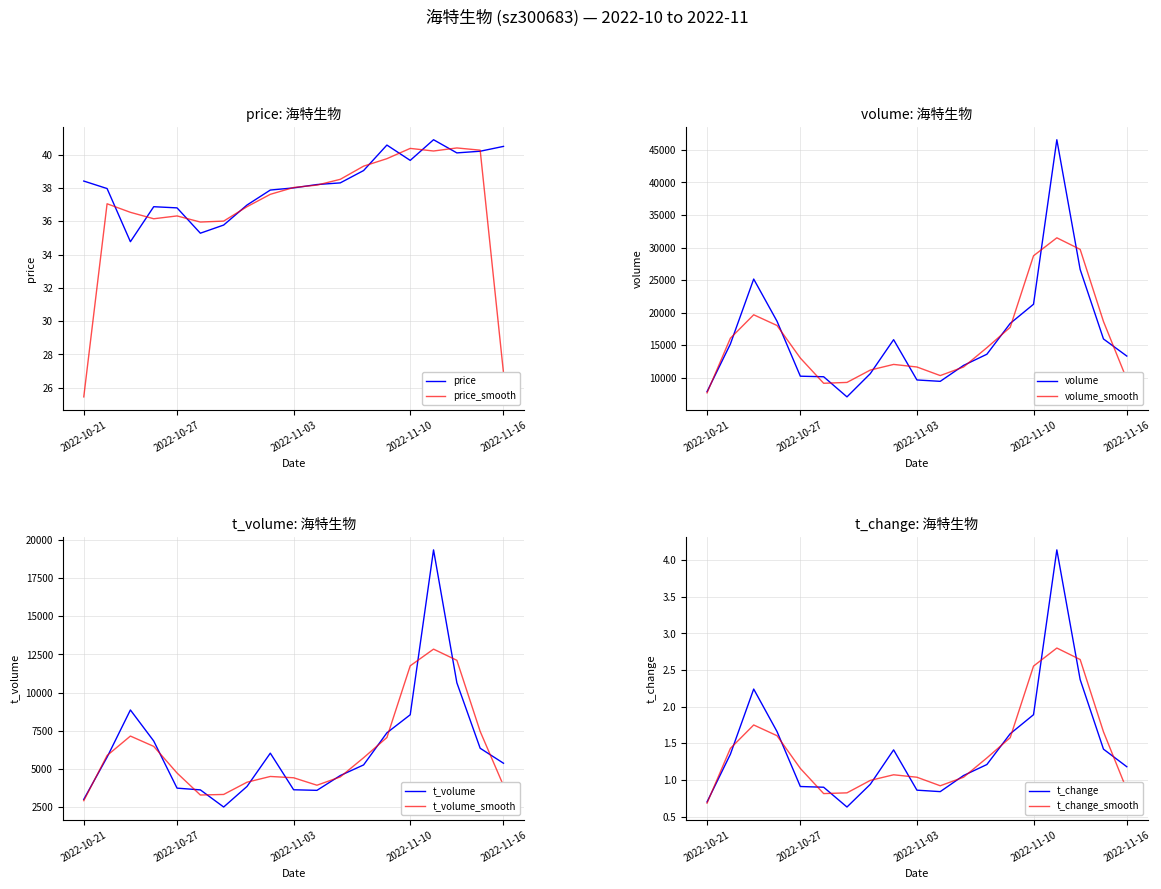

Is the value of t_volume at 2022-10-27 greater than the value of volume at 2022-11-11?

No